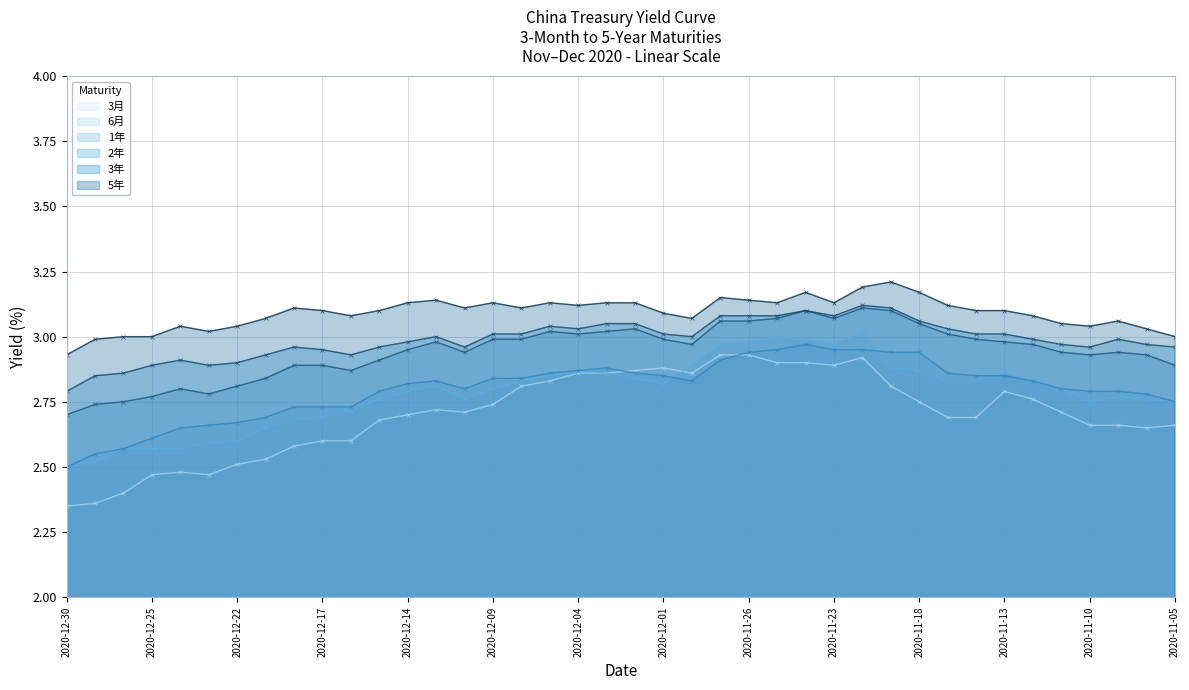

What is the total value across all series at 2020-11-13?

17.6